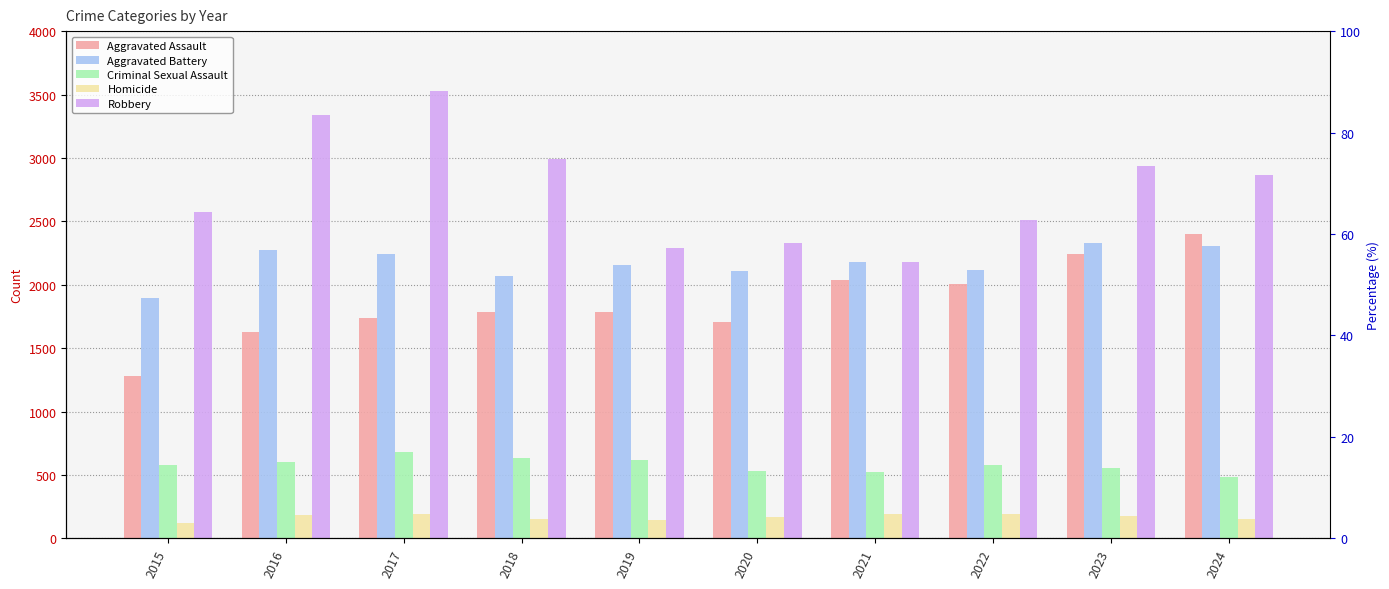

At how many categories does at least one series exceed 2531?

6